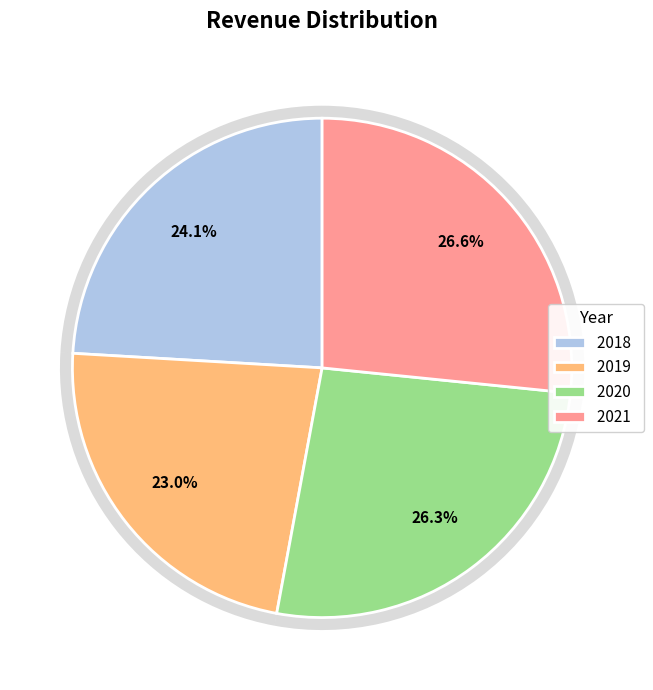

Is there a majority slice in this chart?

No